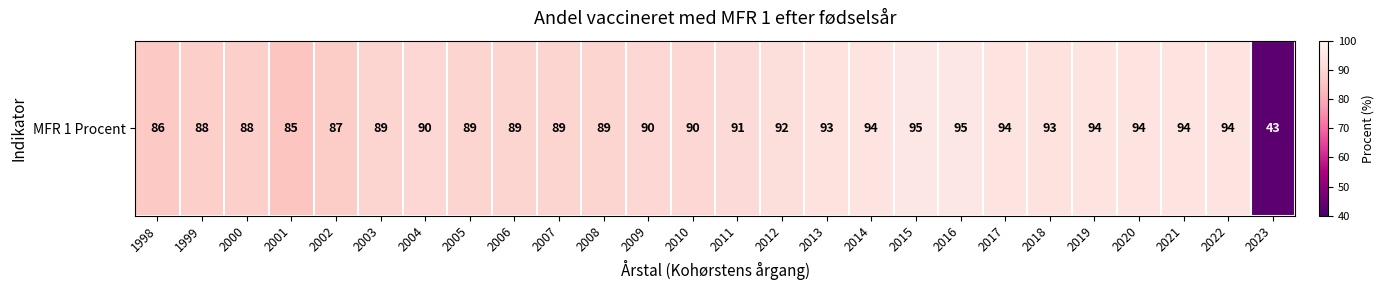

Which has a higher value, 2013 or 2016?

2016